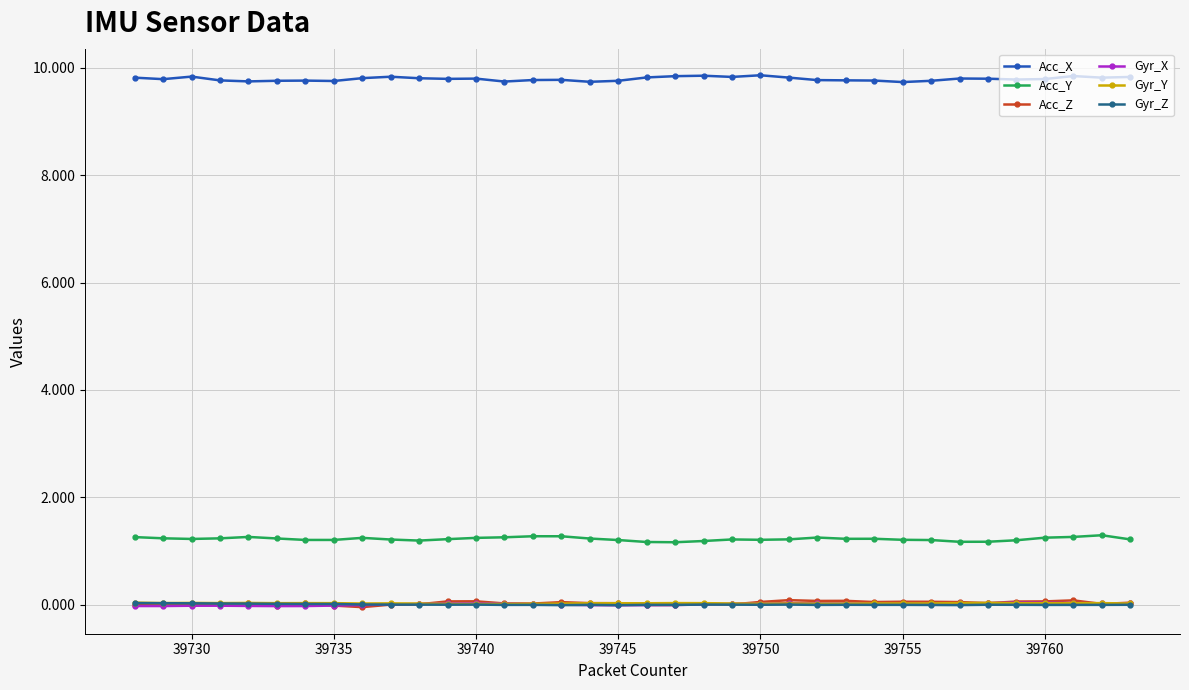

At how many categories does at least one series exceed 7?

36